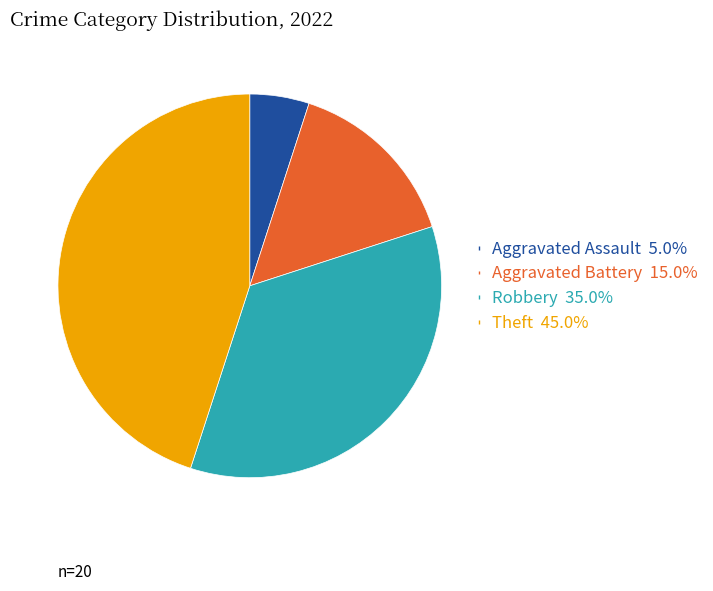

Rank the categories by value from highest to lowest.

Theft, Robbery, Aggravated Battery, Aggravated Assault